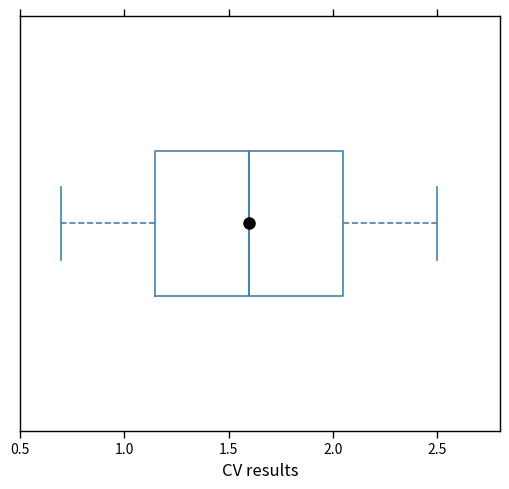

Transcribe this box plot: give where the median line is, the range the box spans, and where the two whiskers end, as read against the x-axis. The values are not printed on the chart, so give them approximately, as read against the axis.

median 1.60, box 1.15 to 2.05, whiskers 0.70 to 2.50